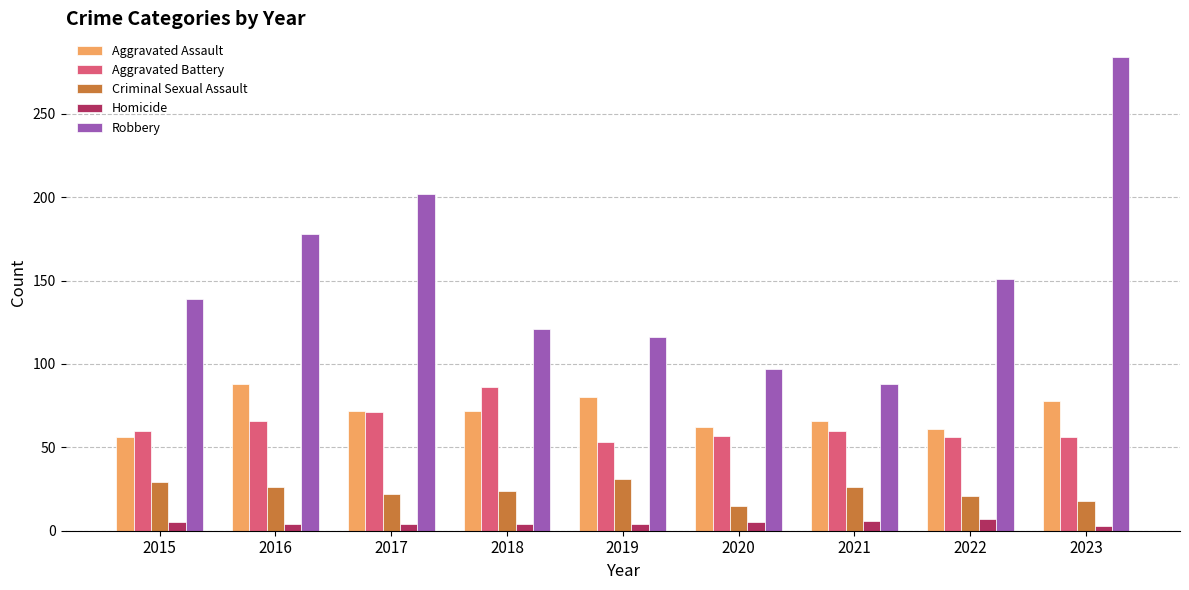

Between 2018 and 2020, which series saw the biggest shift?

Aggravated Battery